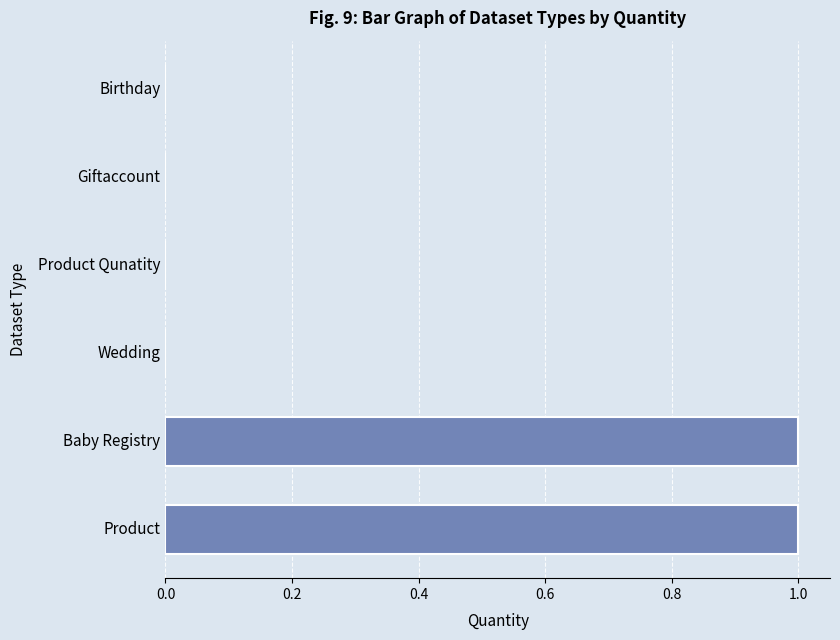

Reading top to bottom, what are all the values shown in this chart?

Birthday=0	Giftaccount=0	Product Qunatity=0	Wedding=0	Baby Registry=1	Product=1